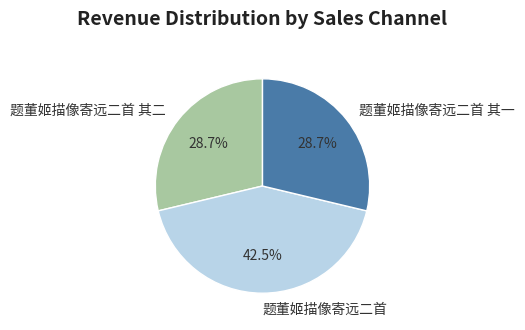

How many segments does this pie chart have?

3